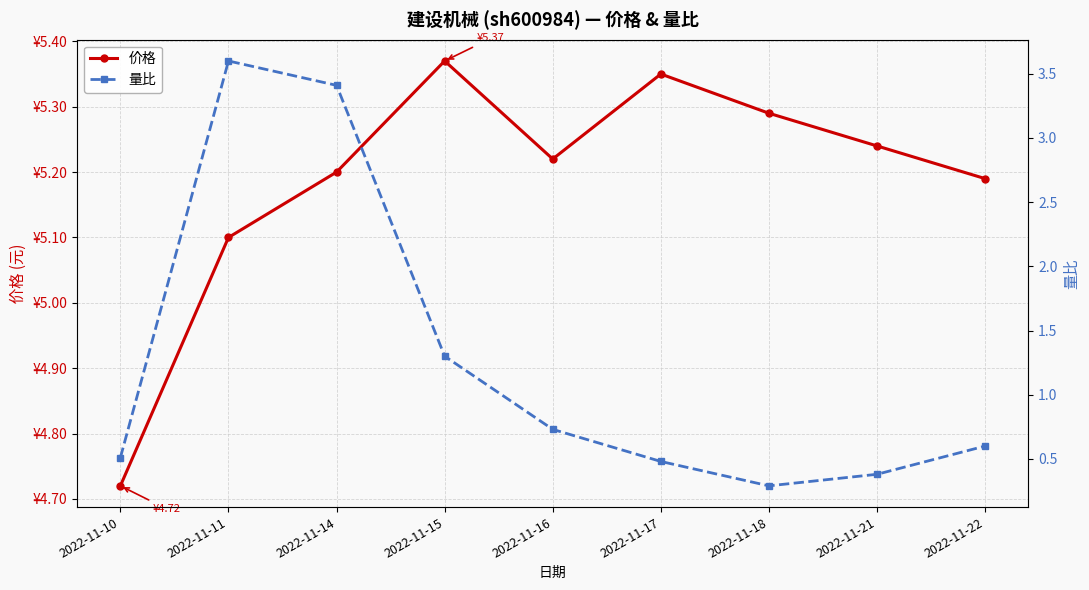

What is the average value of the 价格 series?

5.2